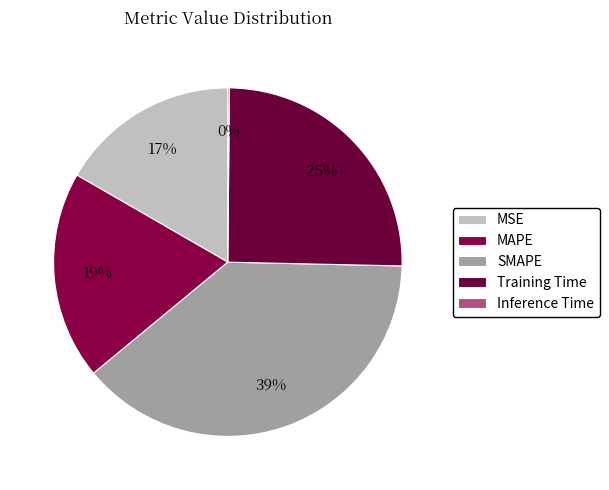

Is MSE the majority of the pie?

No